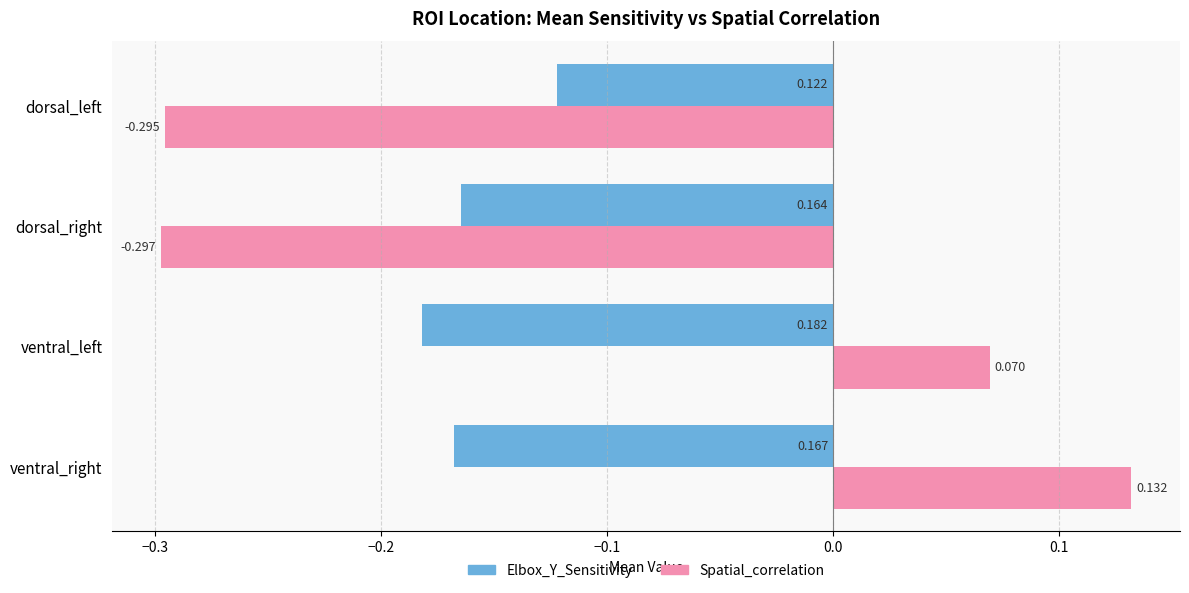

Rank the series by their average value, from lowest to highest.

Elbox_Y_Sensitivity, Spatial_correlation